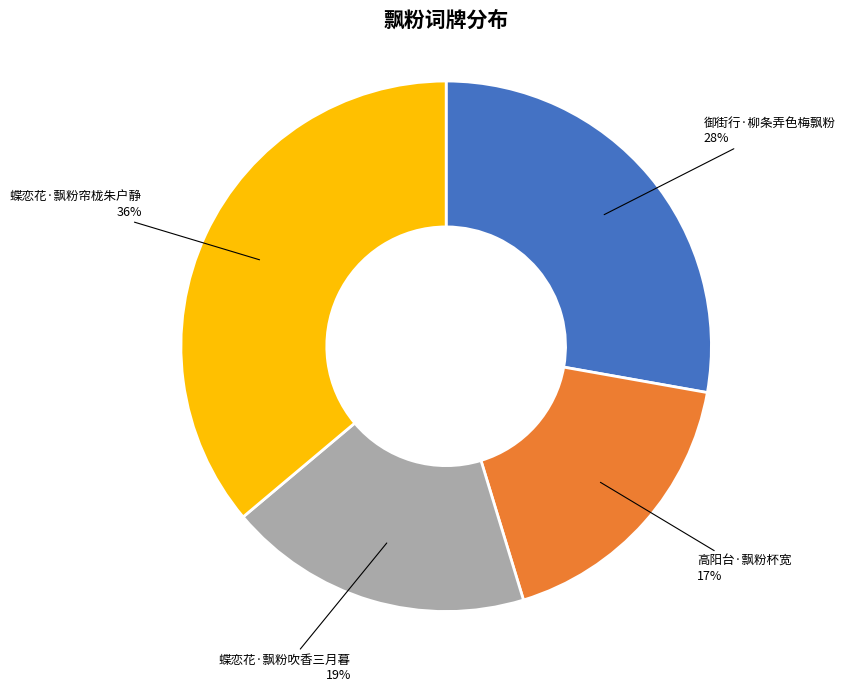

Does 蝶恋花·飘粉吹香三月暮 represent more than half of the total?

No